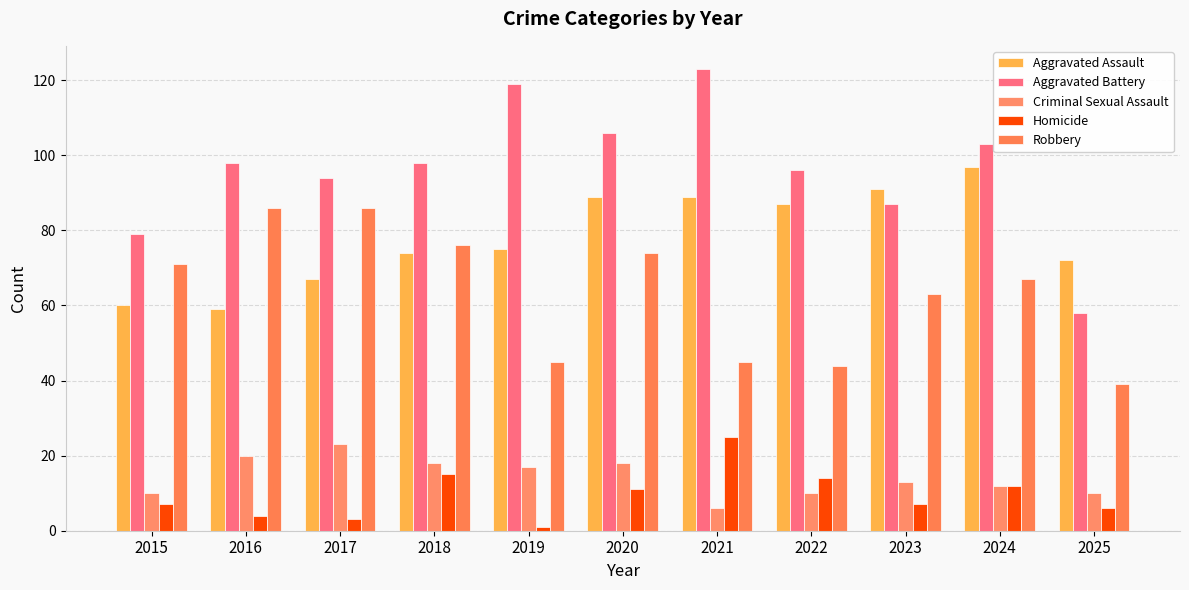

How many bars are there in total?

55